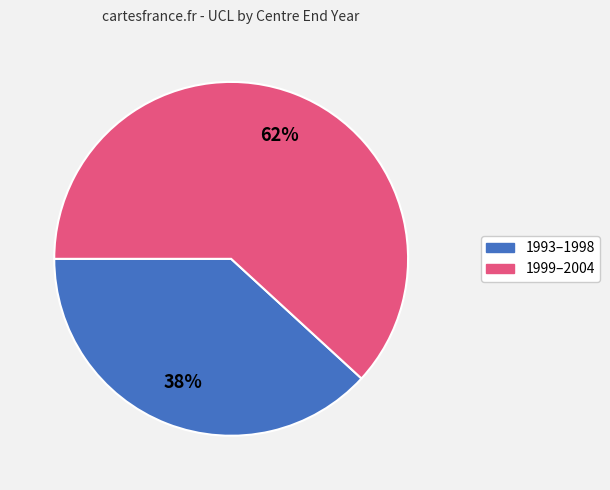

Is there a majority slice in this chart?

Yes